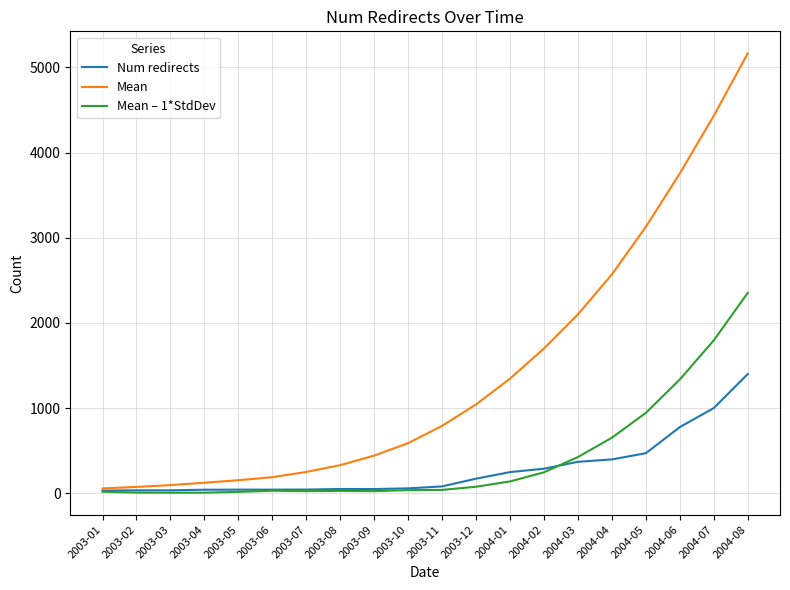

At which category does the chart reach its peak across all series?

2004-08